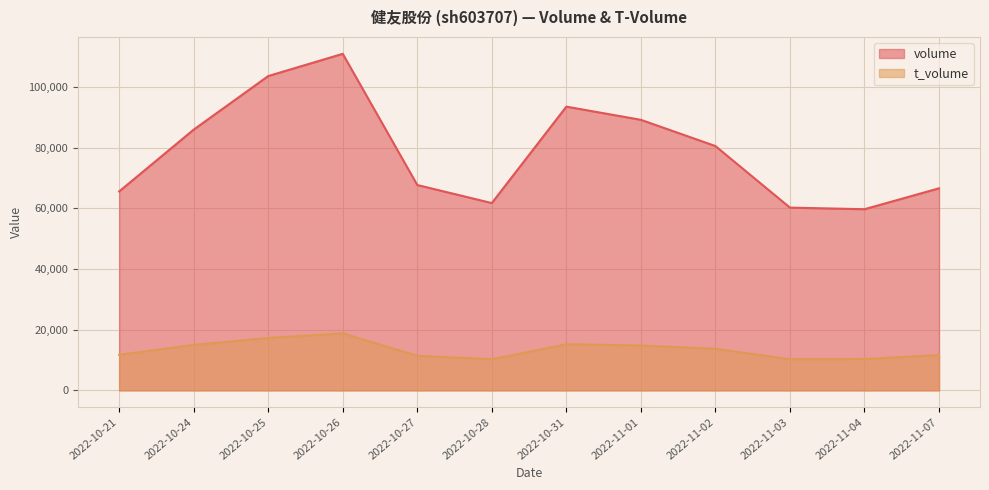

What is the sum of all volume values?

945914